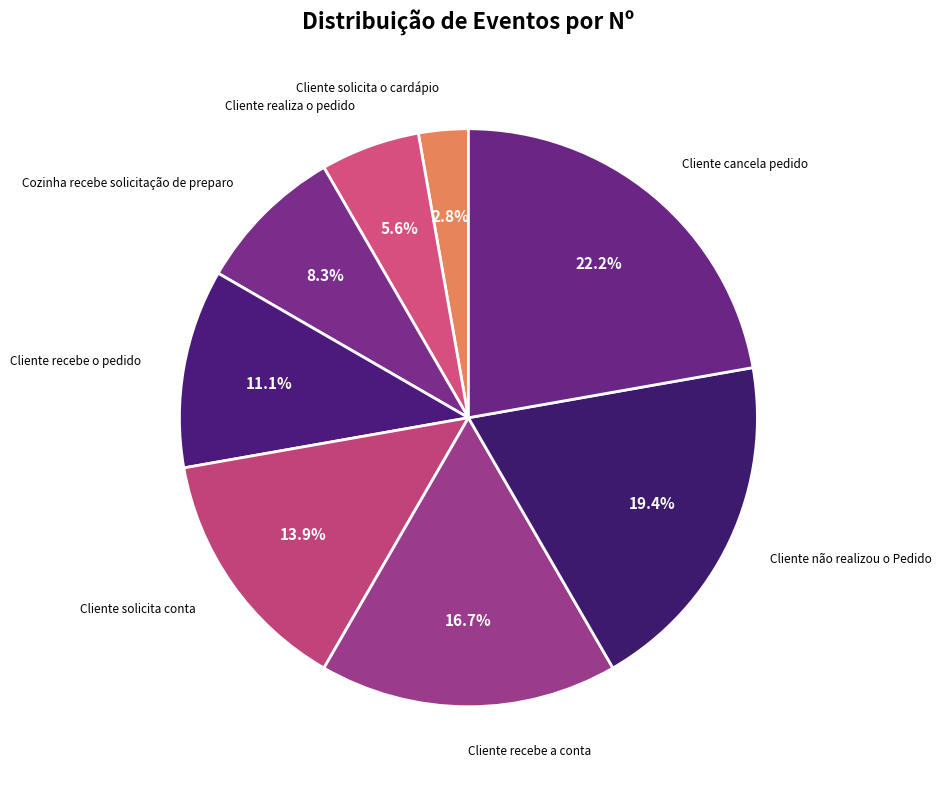

Count the number of slices in the pie.

8